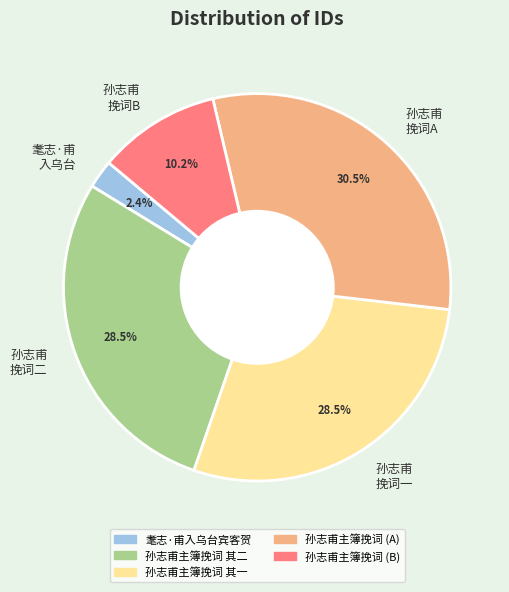

What is the ratio of the value at 孙志甫 挽词B to the value at 孙志甫 挽词一?

0.4